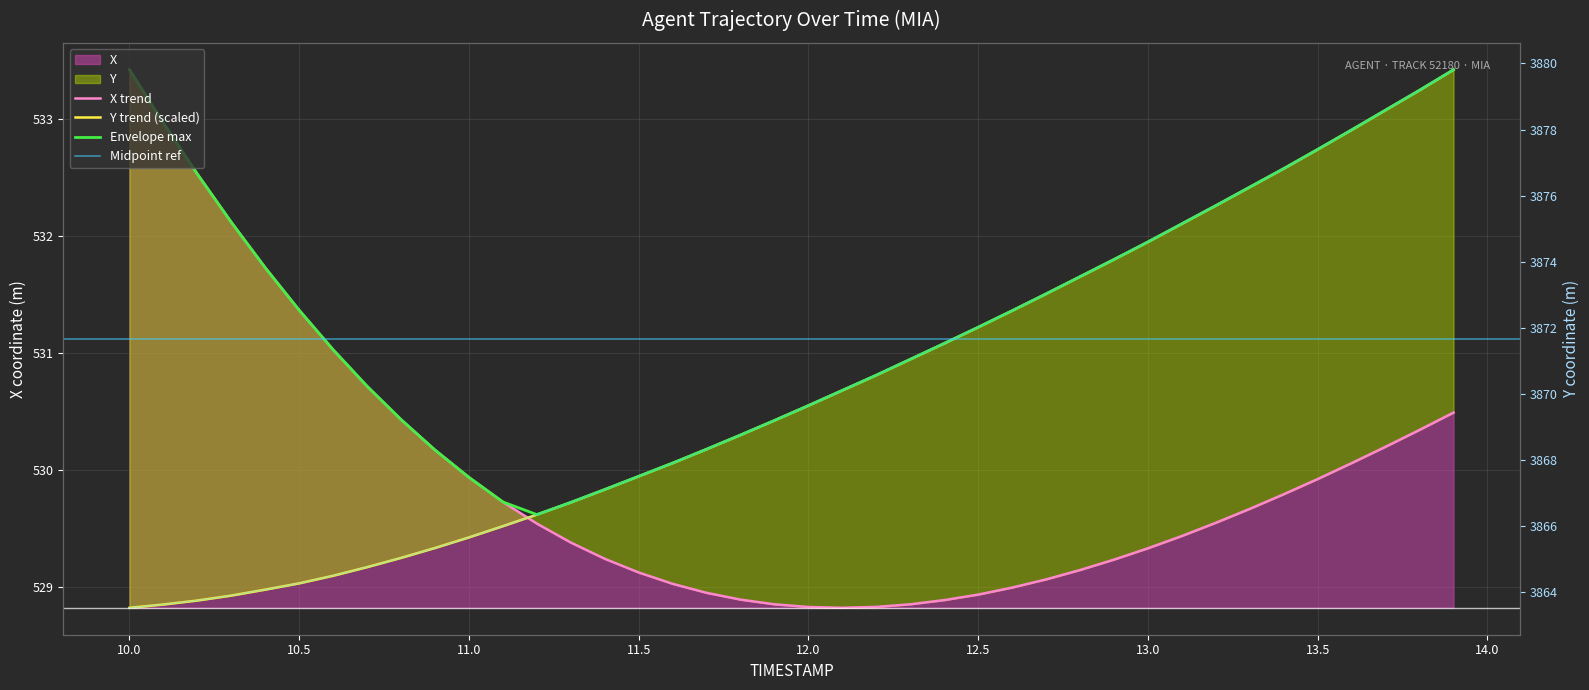

What is the label of the 36th point from the right?

10.4